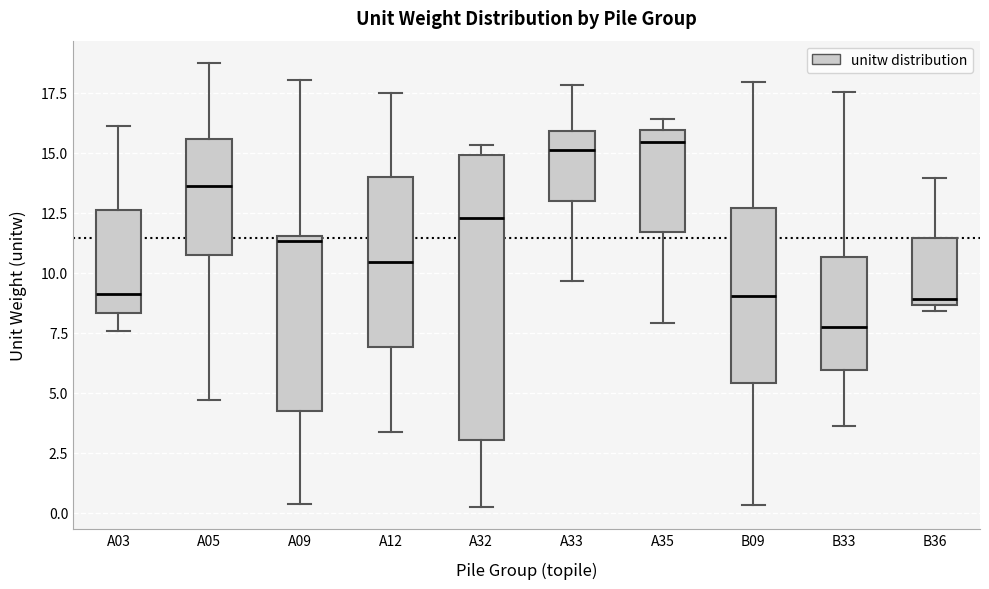

Which box's median line is the lowest?

B33